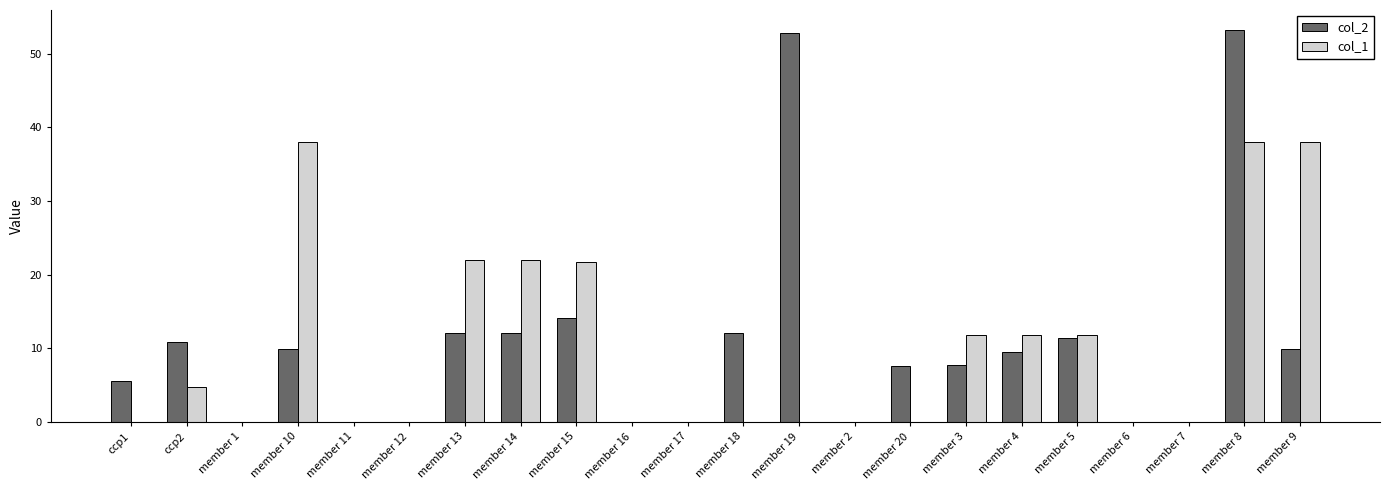

What is the total value across all series at member 18?

12.1